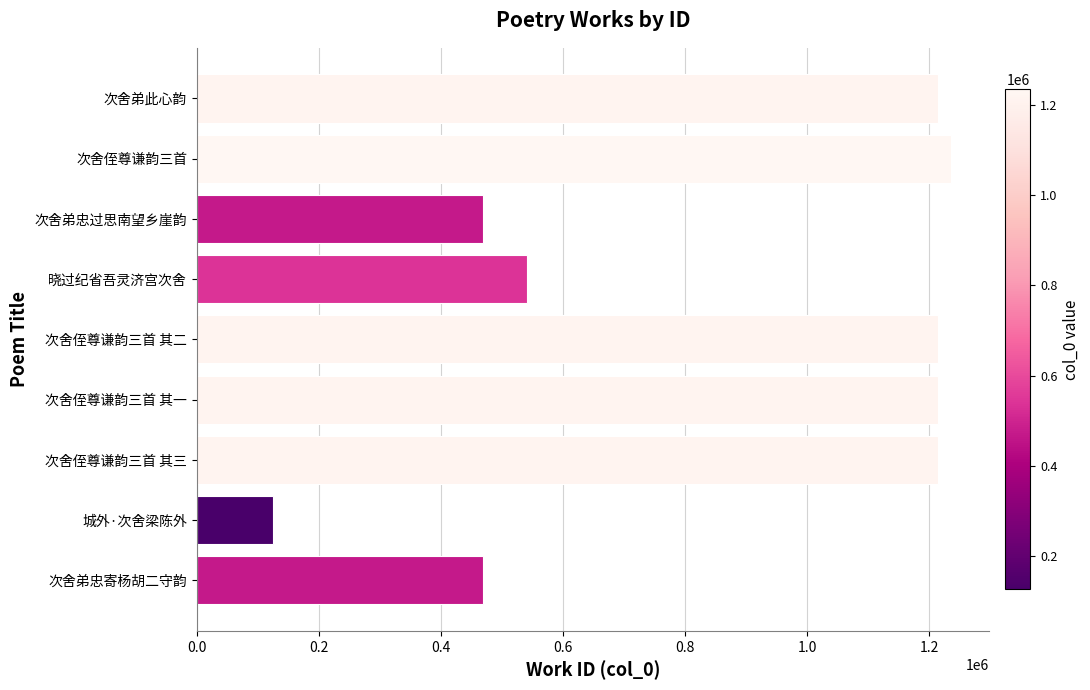

What is the difference between the maximum and second lowest values?

767179